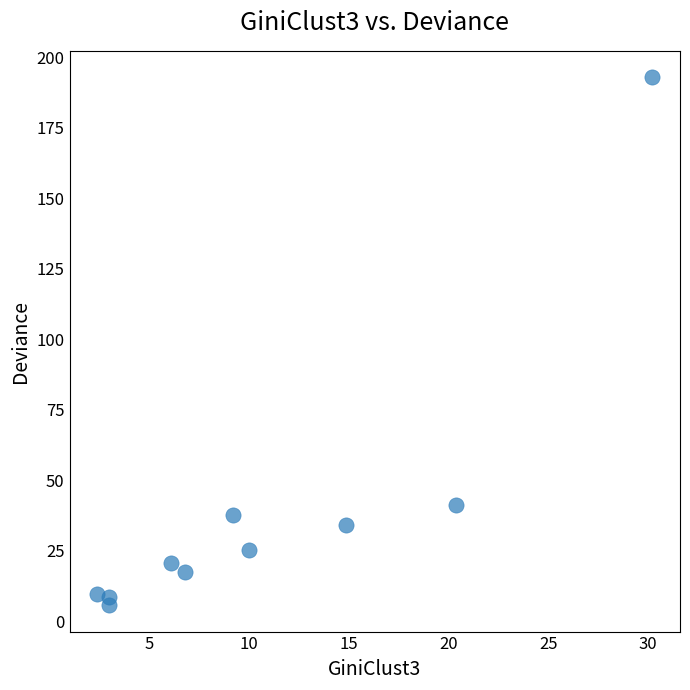

What Y value in the scatter plot is closest to 99?

41.3